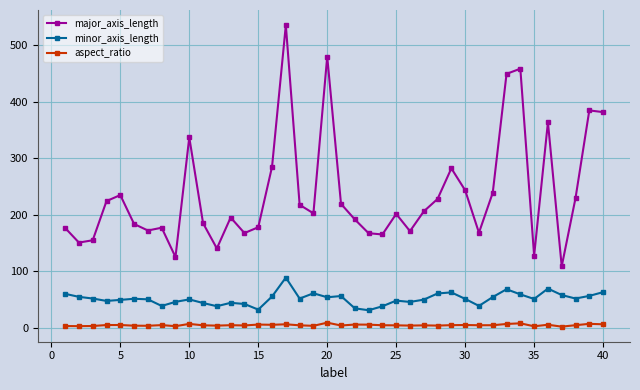

Which series has the widest spread of values?

major_axis_length